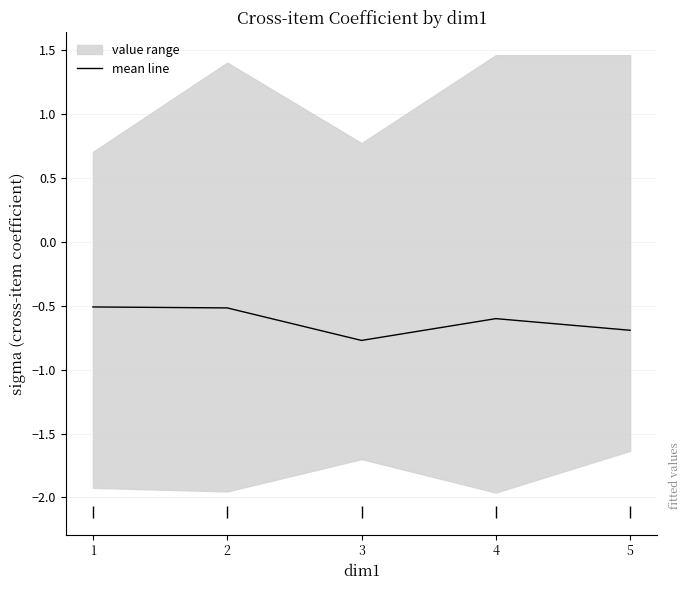

What is the minimum value shown in the chart?

-0.8